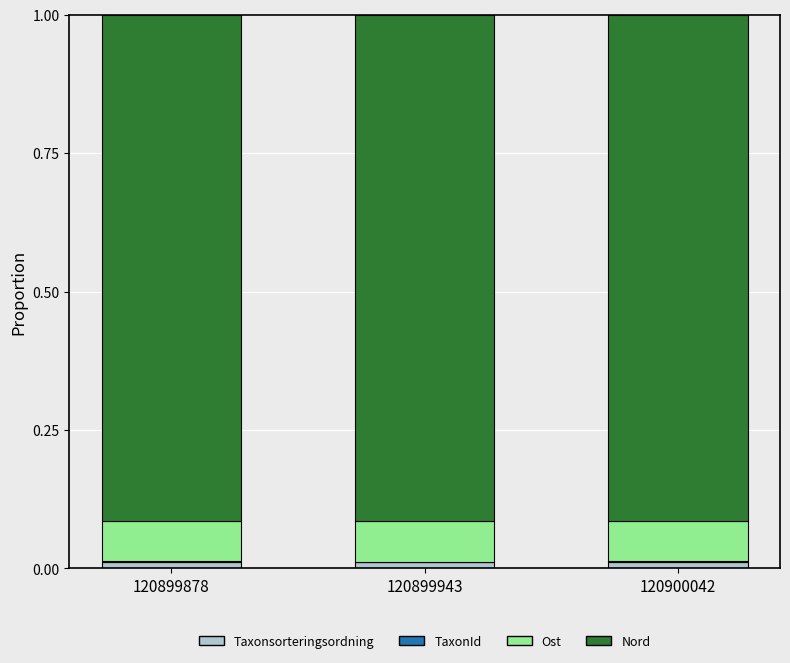

The Taxonsorteringsordning series shows 0.0 at 120899878. True or false?

True